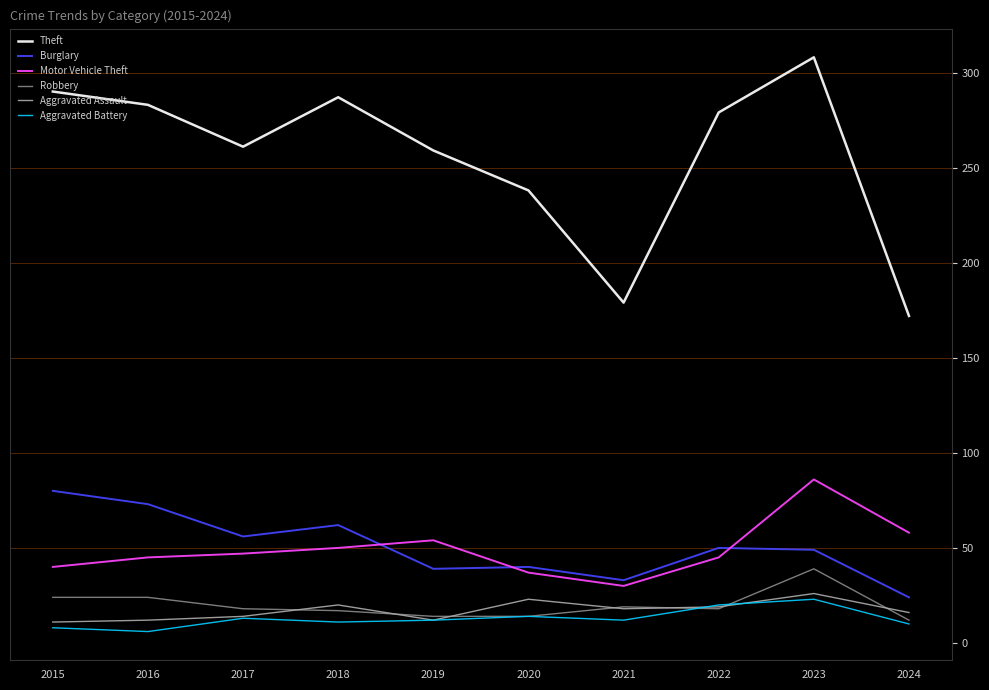

What is the lowest value of the Theft series?

172